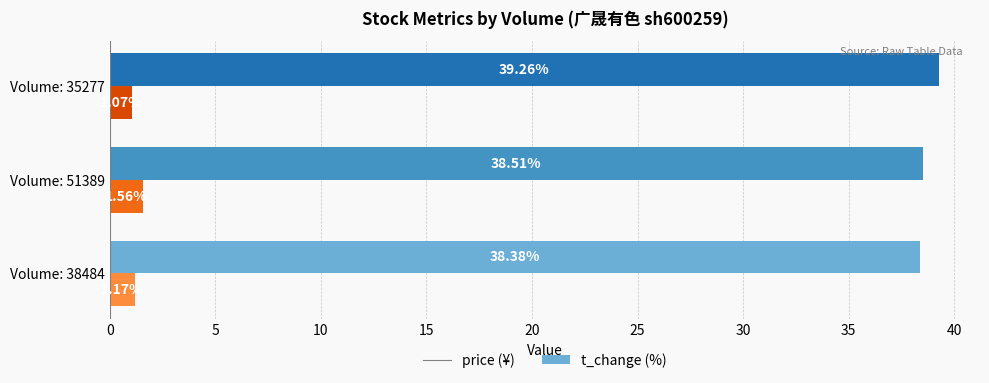

What is the difference between the highest and lowest values at Volume: 38484?

37.2